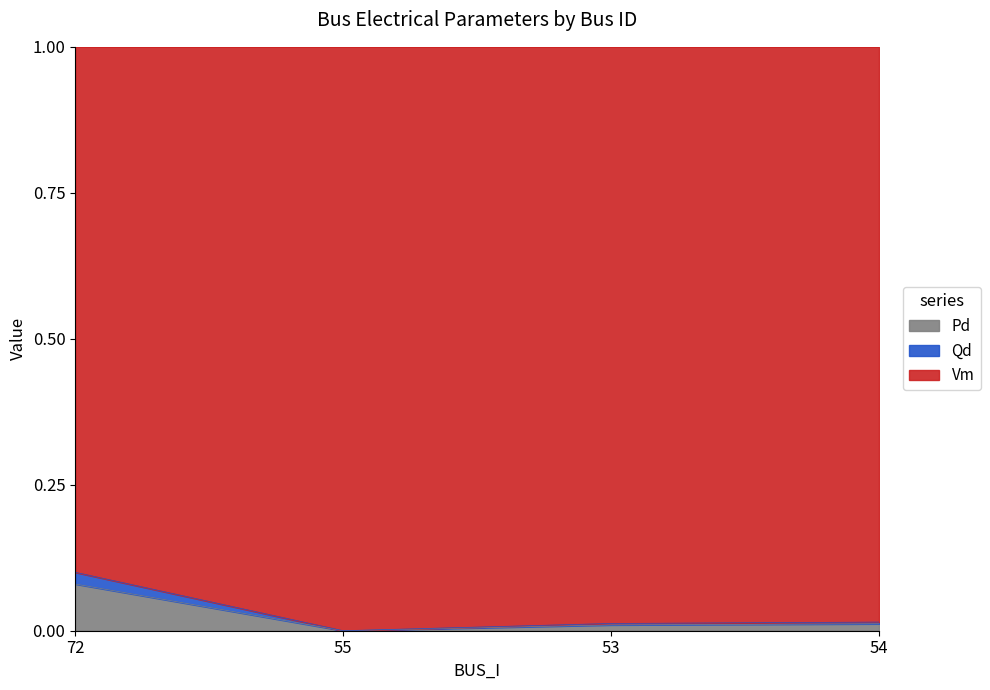

The Pd series shows 0.0 at 55. True or false?

True